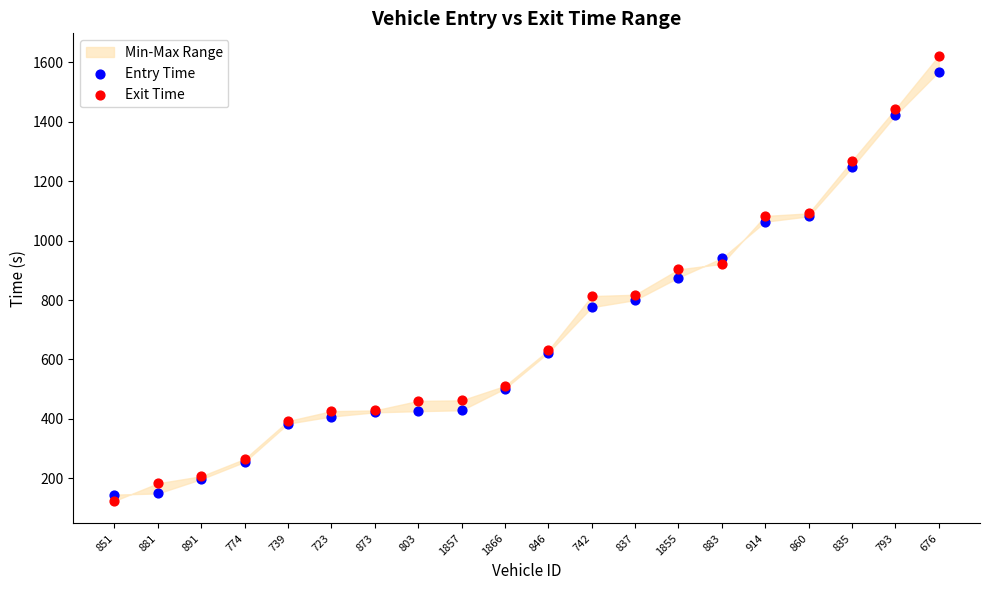

Which series has the widest spread of Y values?

Exit Time